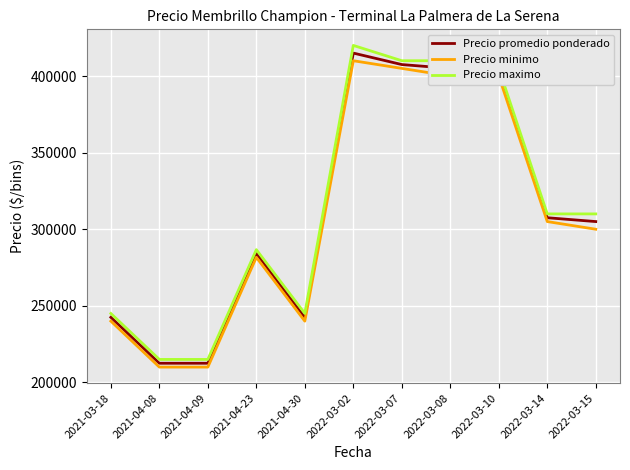

Which series has the largest range (max minus min)?

Precio maximo